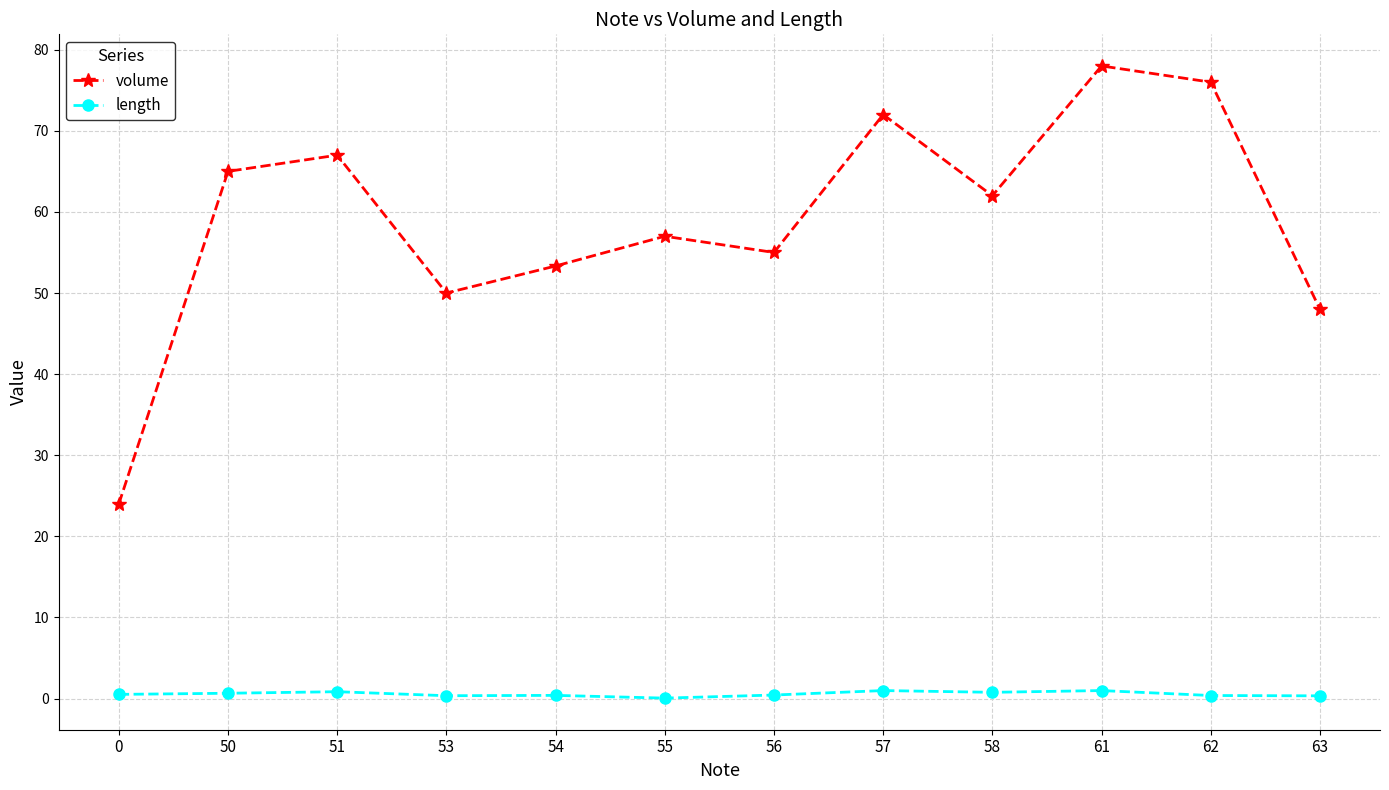

Rank the series by their average value, from highest to lowest.

volume, length